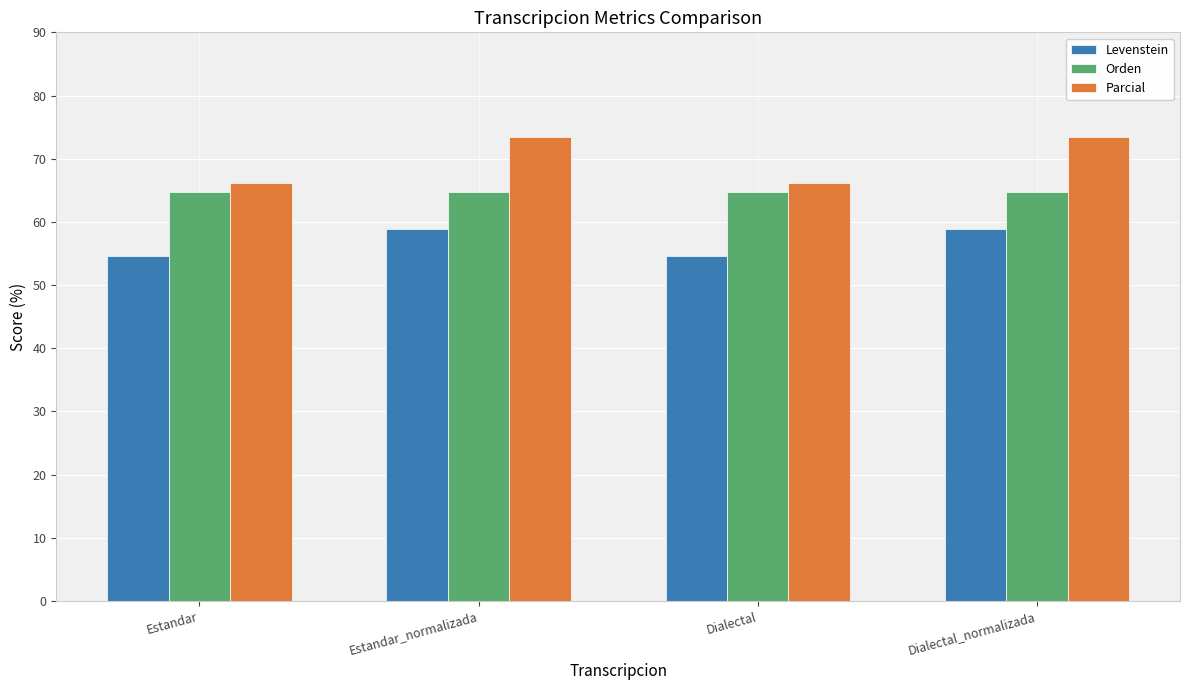

Is the value of Levenstein at Dialectal greater than the value of Orden at Dialectal_normalizada?

No